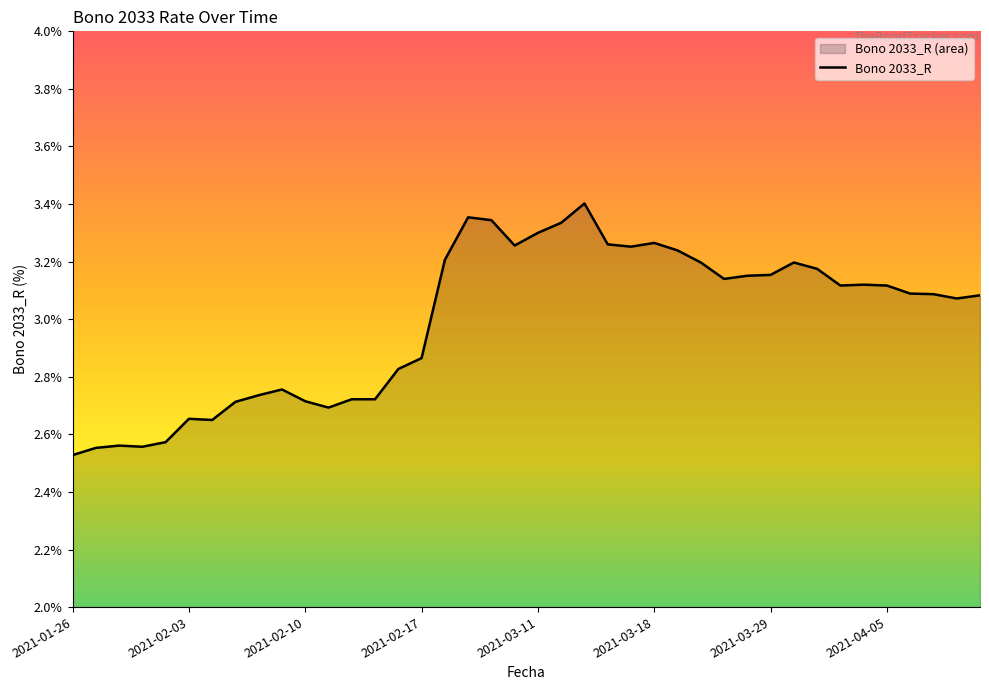

At which category does the chart reach its minimum across all series?

2021-01-26